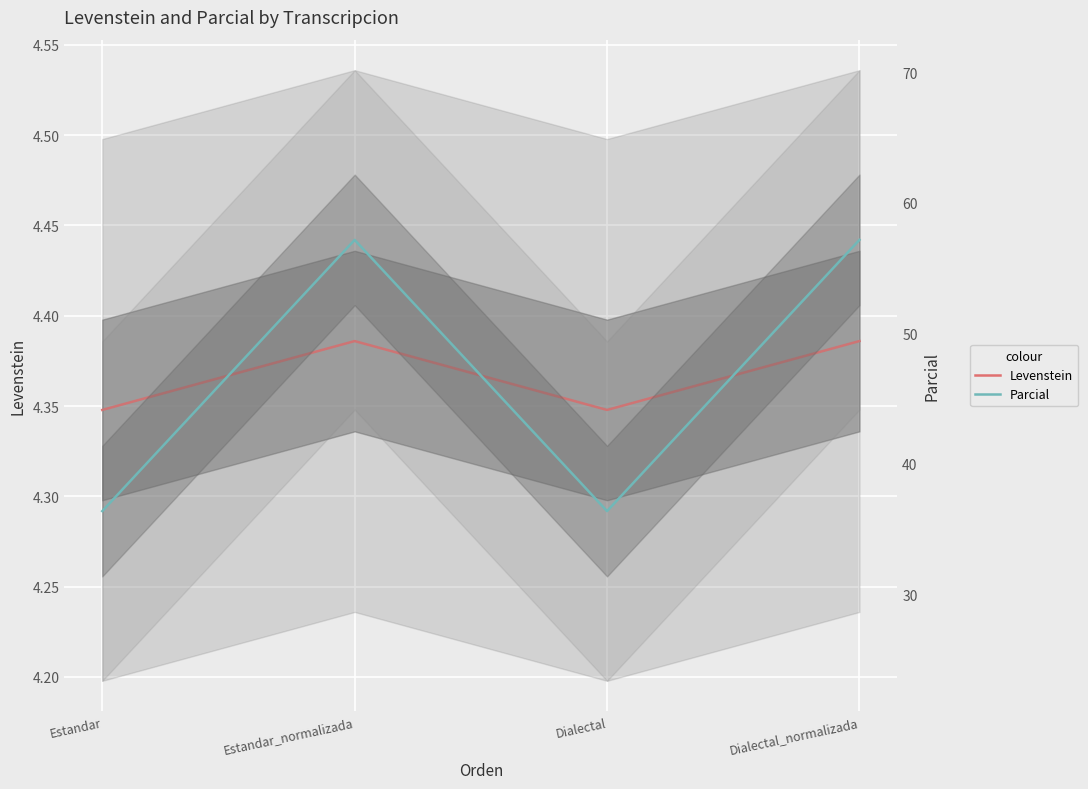

What is the average value of the Parcial series?

46.8